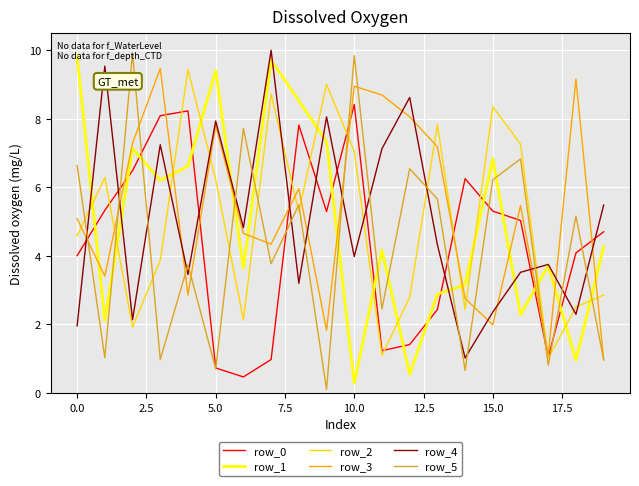

What is the maximum value for row_0?

8.4